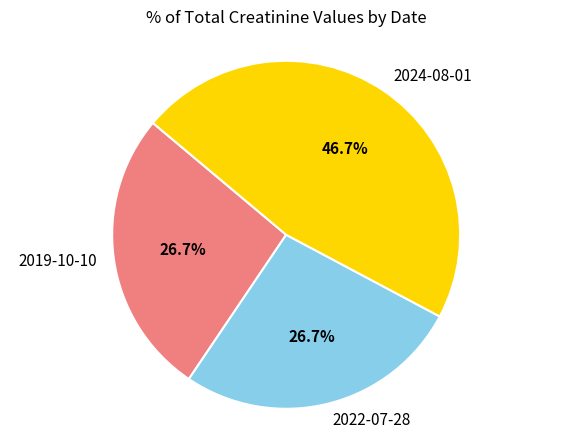

To the nearest percent, what is the difference between the largest and smallest slice percentages?

20%